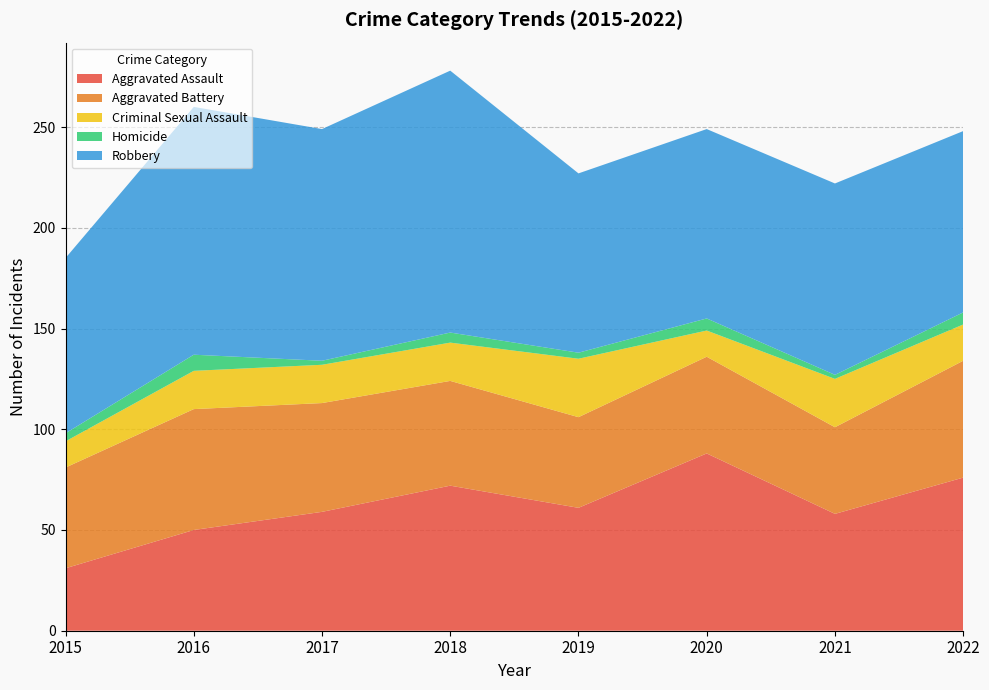

Reading left to right, list all the values displayed in this chart.

Aggravated Assault: 31	50	59	72	61	88	58	76
Aggravated Battery: 50	60	54	52	45	48	43	58
Criminal Sexual Assault: 13	19	19	19	29	13	24	18
Homicide: 4	8	2	5	3	6	2	6
Robbery: 87	123	115	130	89	94	95	90